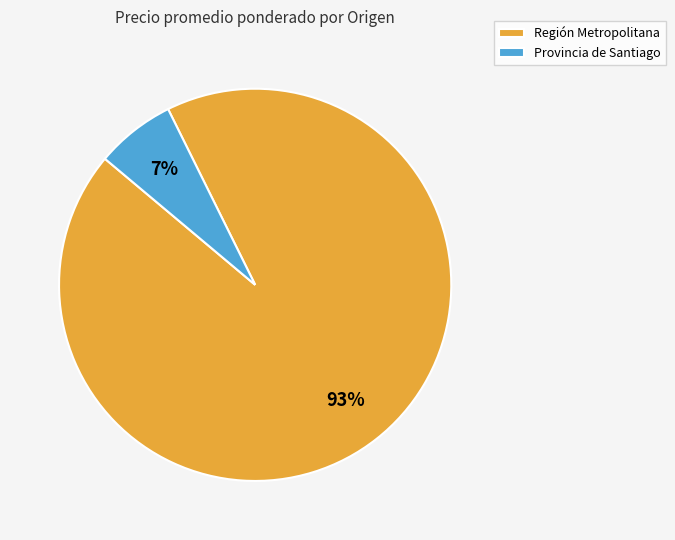

What percentage is the Región Metropolitana slice, to the nearest percent?

93%